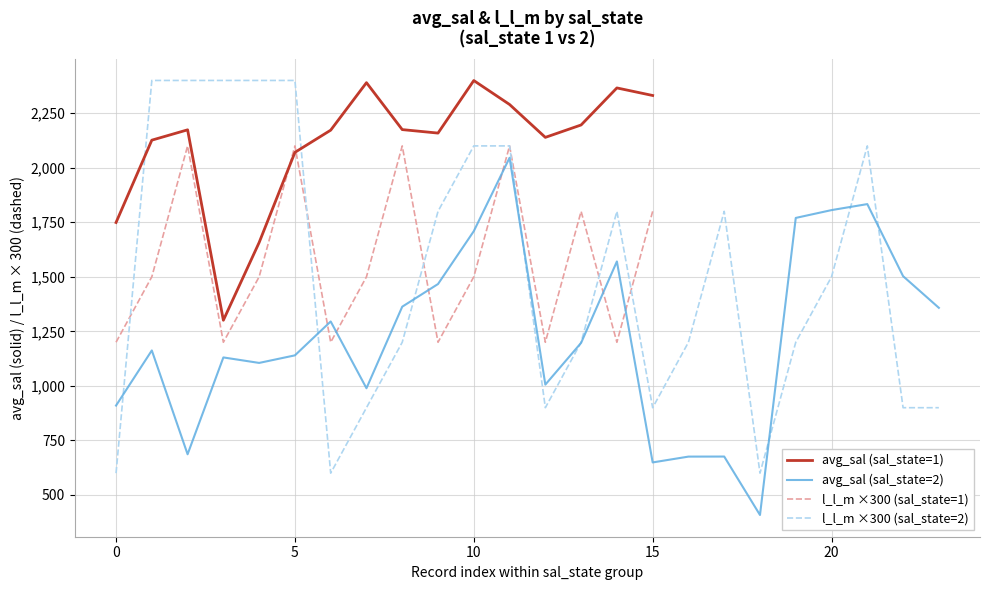

Rank the series by their maximum value, from lowest to highest.

l_l_m, avg_sal